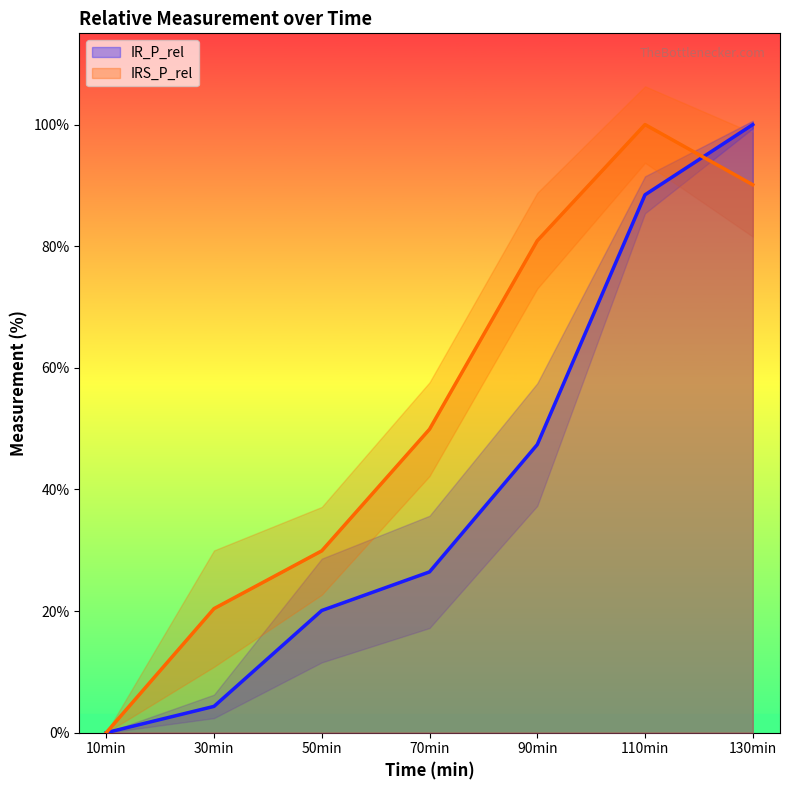

What is the maximum value shown in the chart?

100.0